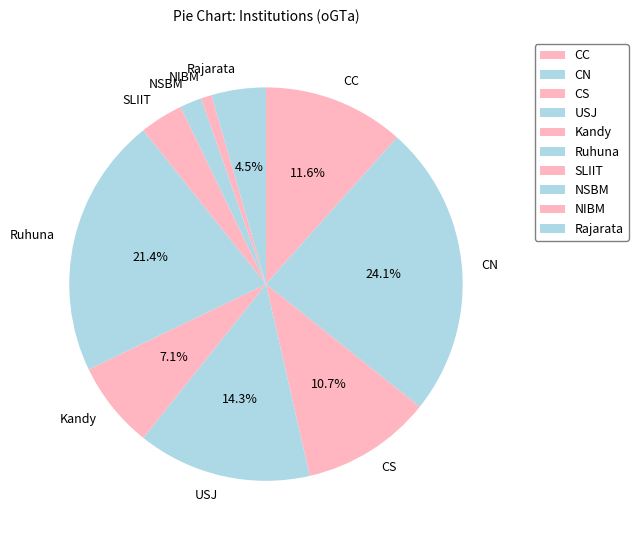

Which slice is the largest?

CN